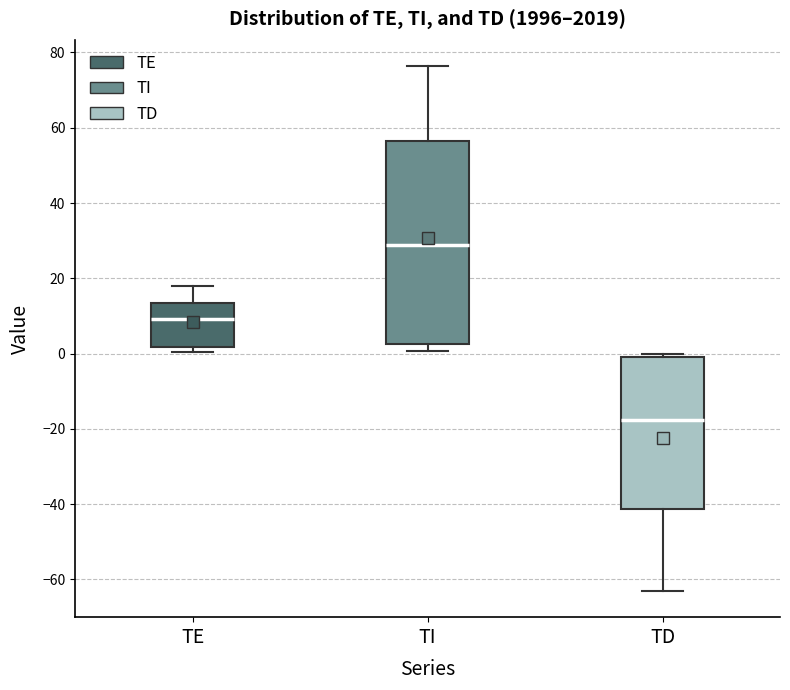

Reading left to right, transcribe this box plot: for each box, give where its median line is, the range the box spans, and where its two whiskers end, as read against the y-axis. The values are not printed on the chart, so give them approximately, as read against the axis.

TE: median 10, box 2 to 14, whiskers 0 to 18
TI: median 28, box 2 to 56, whiskers 0 to 76
TD: median -18, box -42 to -2, whiskers -64 to 0